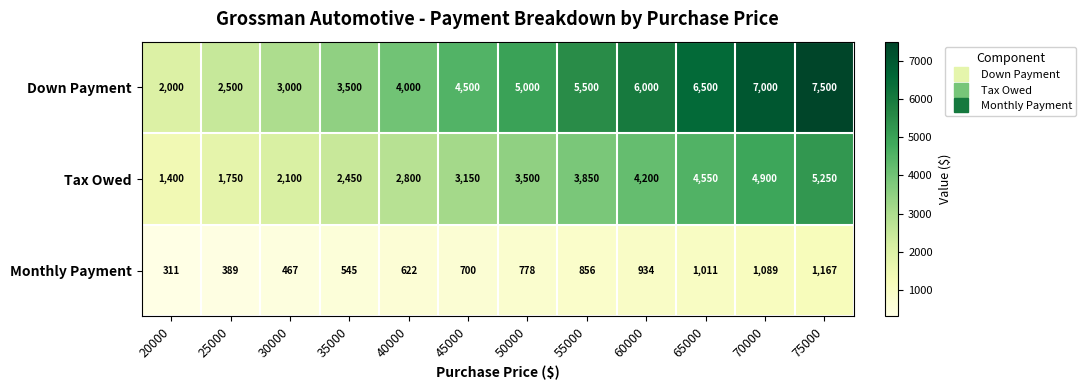

What is the total value across all series at 50000?

9278